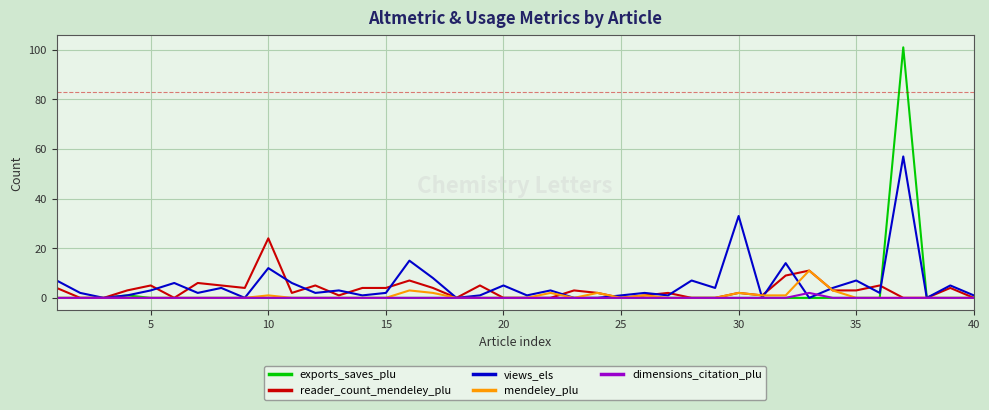

After their last crossing, which series has the higher values: views_els or mendeley_plu?

views_els